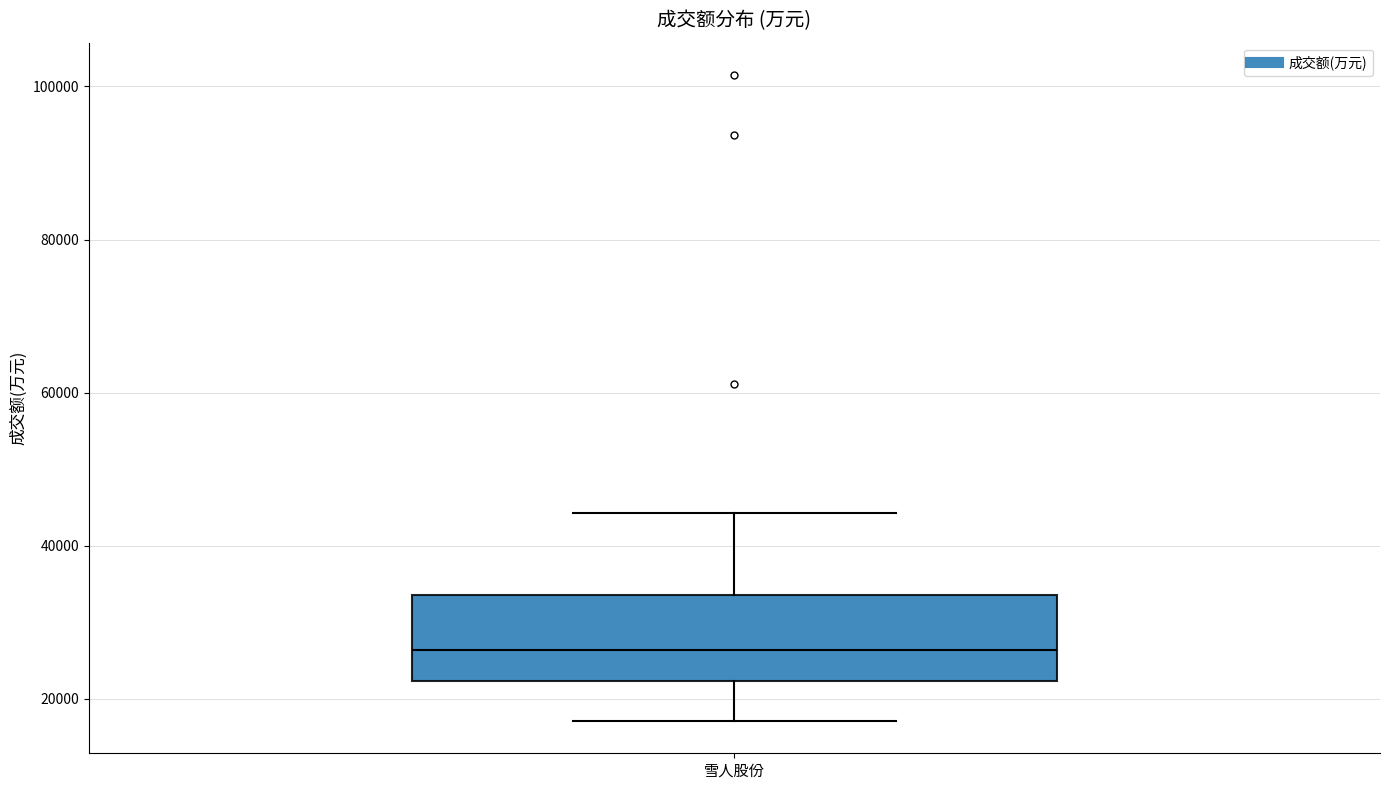

Read this box plot against the y-axis: the position of the median line, the range covered by the box, and the ends of both whiskers. The values are not printed on the chart, so give them approximately, as read against the axis.

median 26000, box 22000 to 34000, whiskers 18000 to 44000